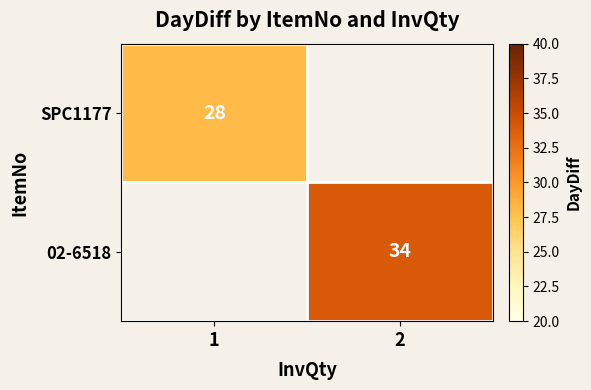

At how many categories does at least one series exceed 30?

1